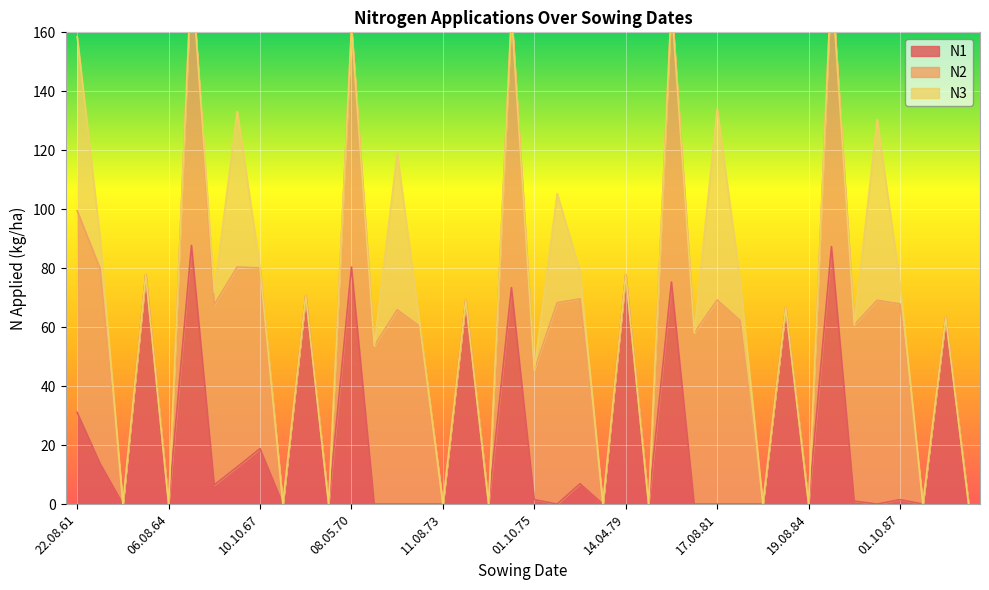

What is the greatest value displayed?

94.6